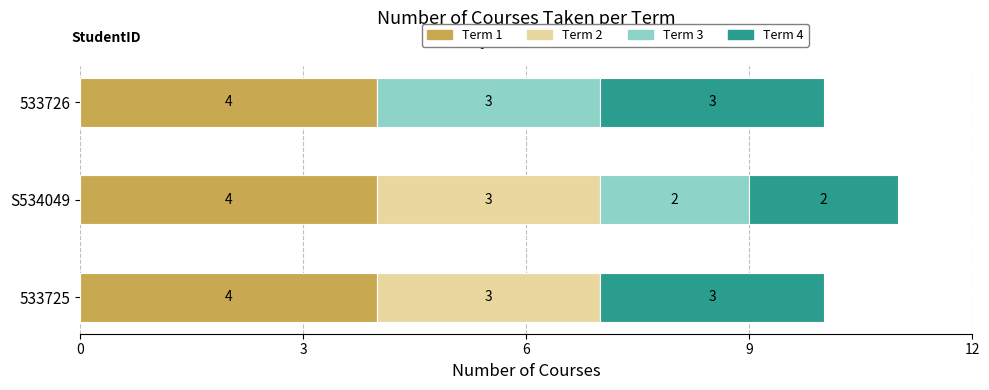

What is the sum of all Term 1 values?

12